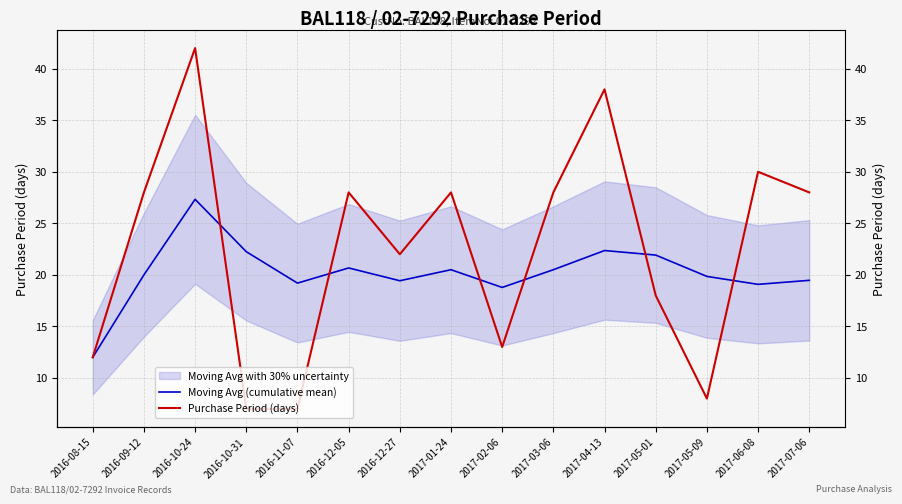

What is the sum of the Moving Avg (cumulative mean) values at 2017-06-08 and 2017-05-09?

38.9